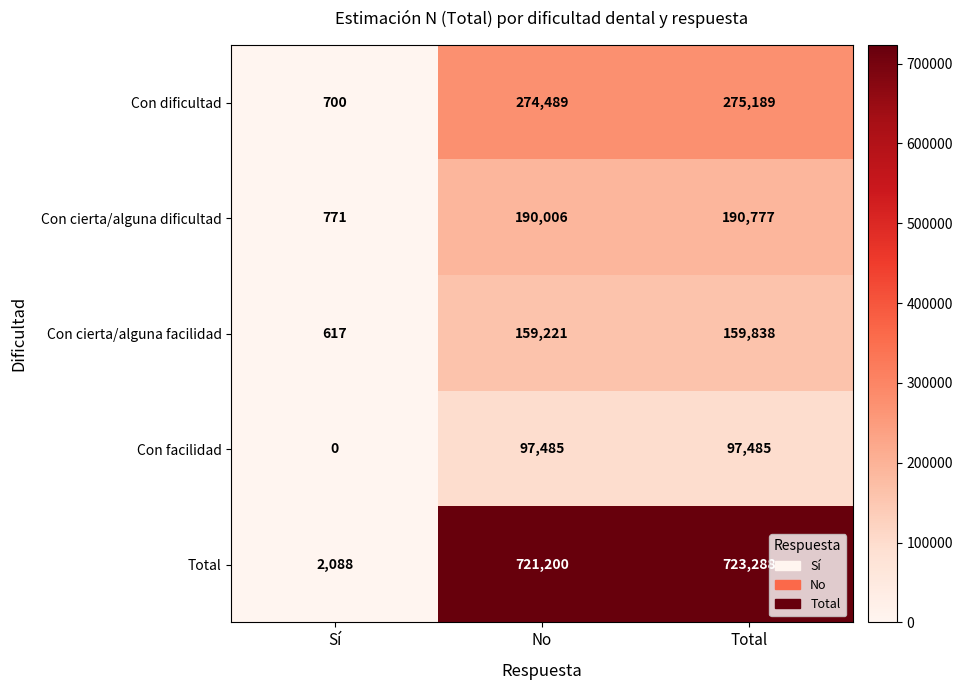

Is it true that Total equals 2088 at Sí?

True